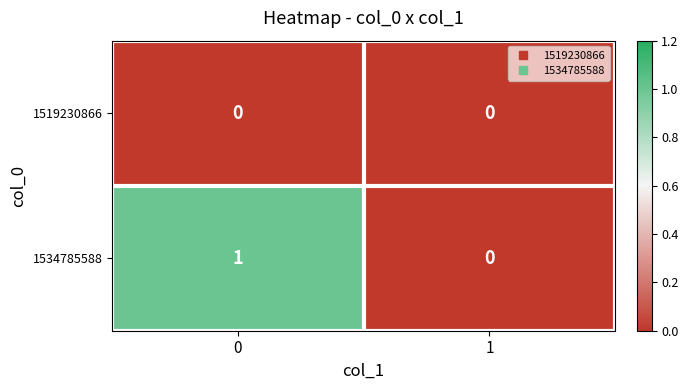

How many positive values does the 1534785588 series have?

1